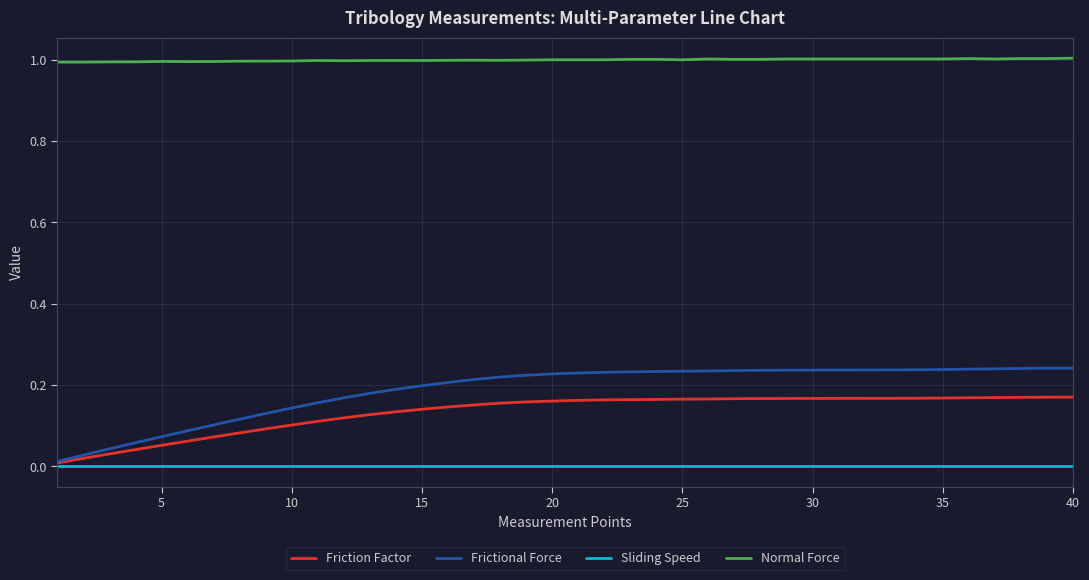

What are all the series names shown in the legend?

Friction Factor, Frictional Force, Sliding Speed, Normal Force